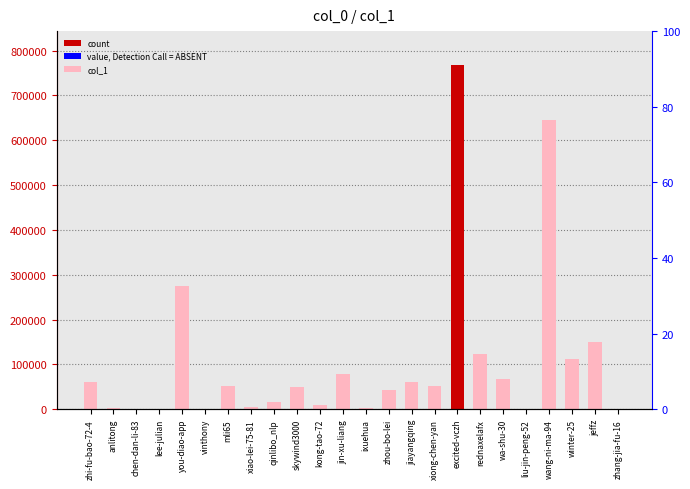

What is the greatest value displayed?

766732